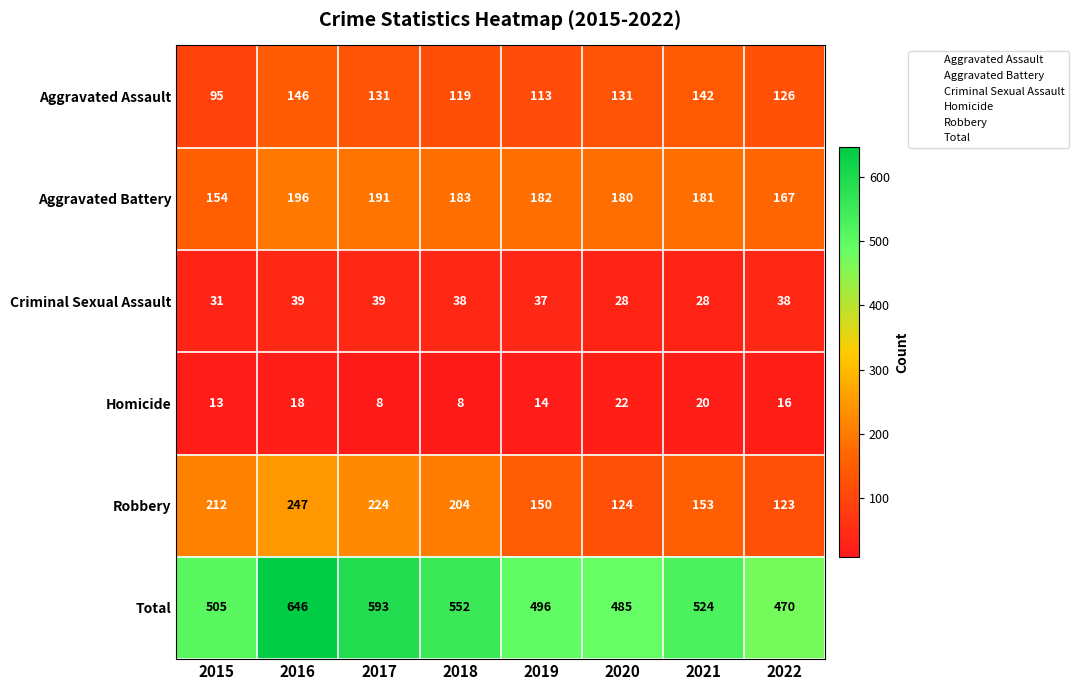

What is the sum of the Homicide values at 2016 and 2021?

38